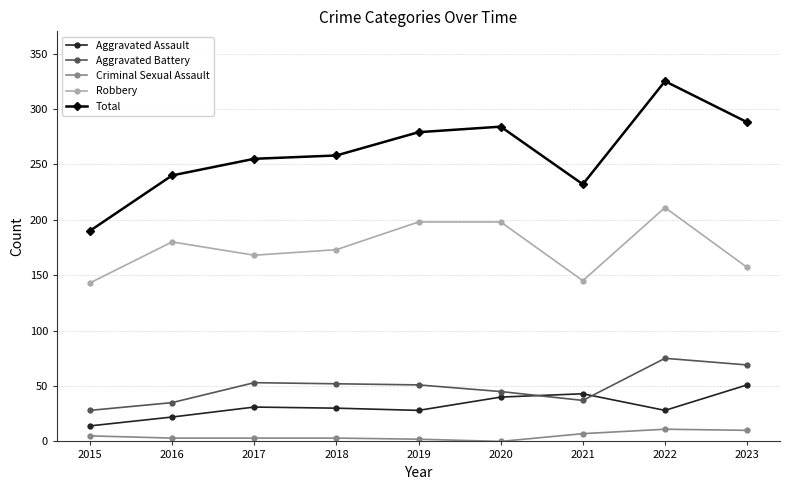

The Criminal Sexual Assault series shows 3 at 2018. True or false?

True